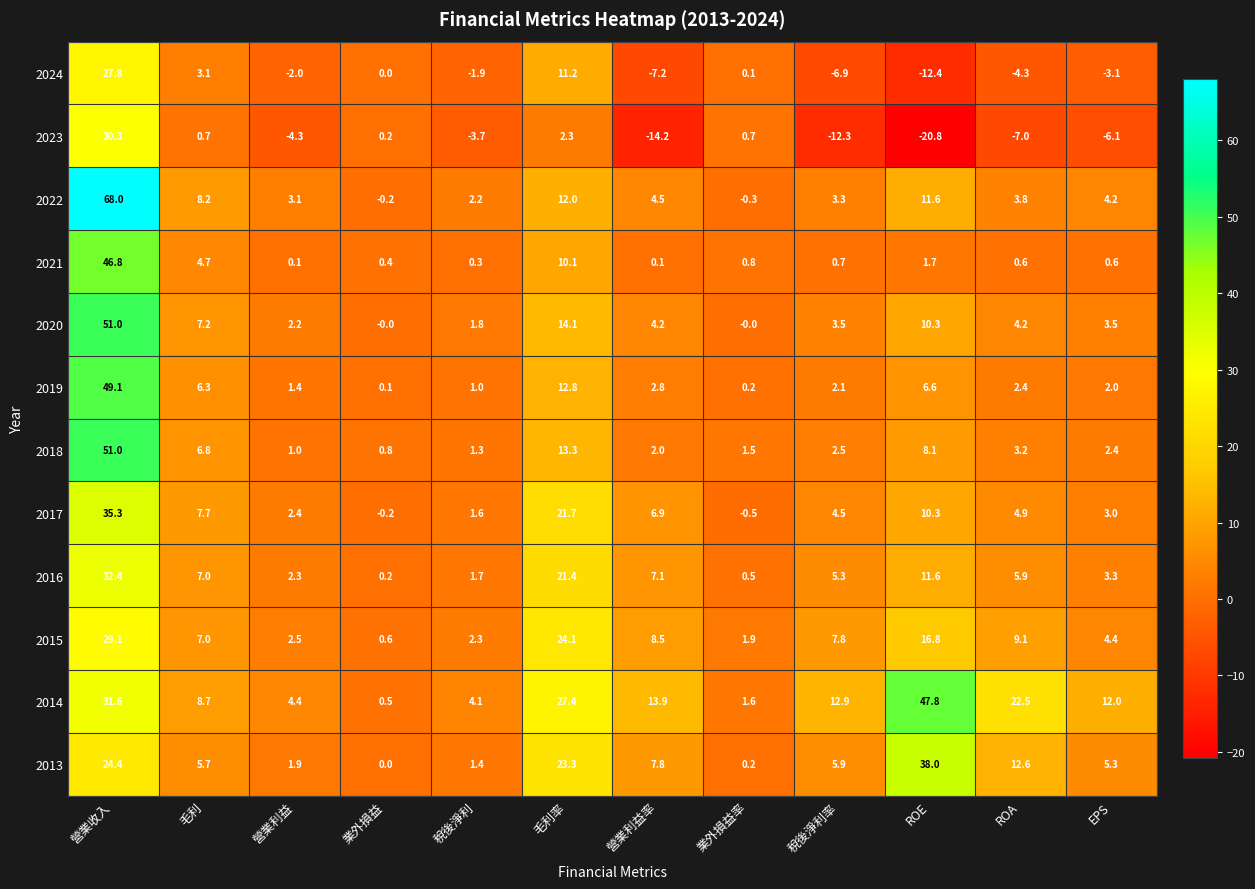

The value of 2021 at 毛利 is 4.7. True or false?

True